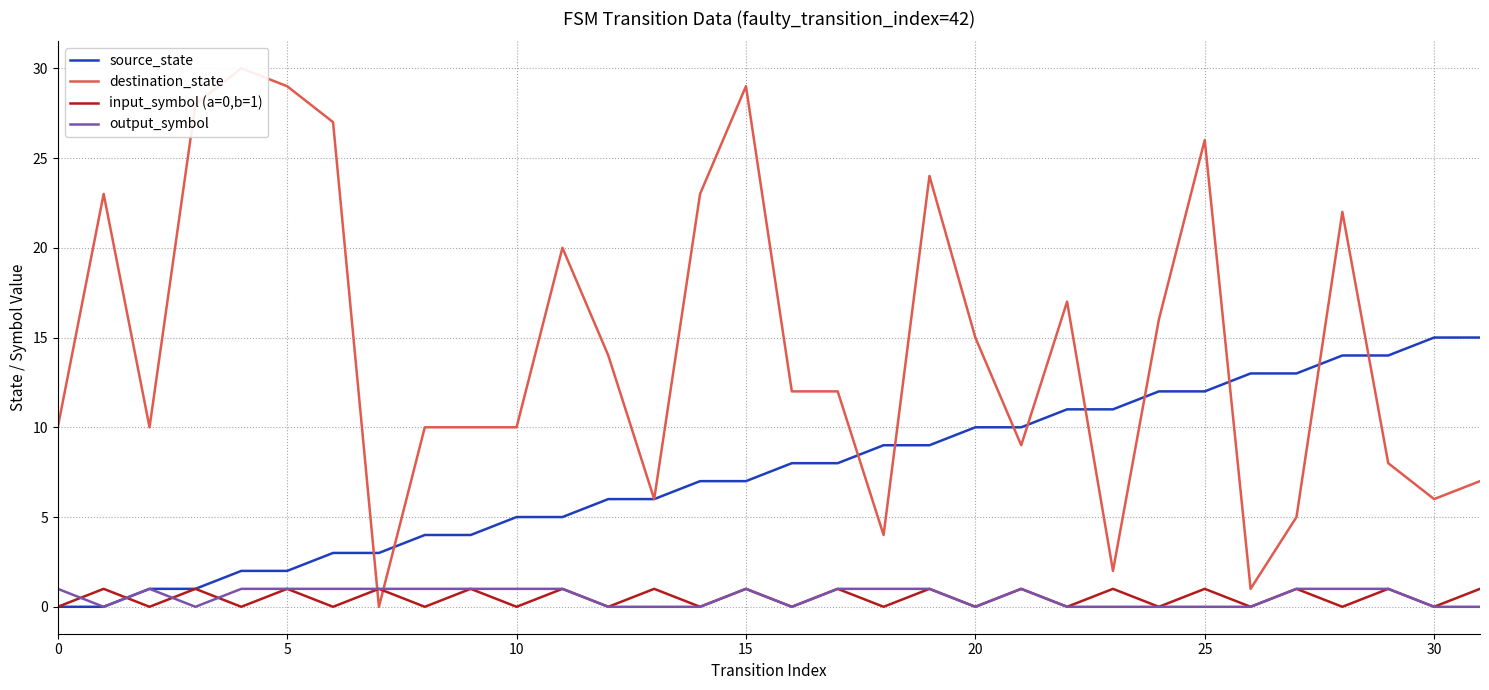

How many series are shown in this chart?

4